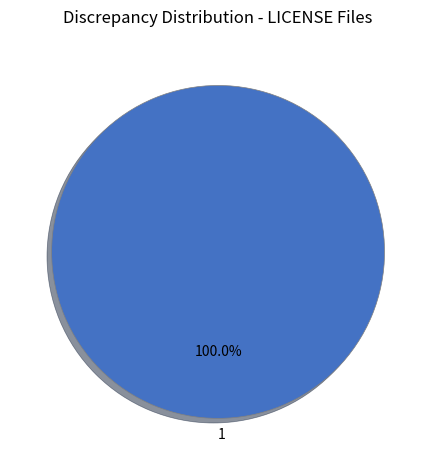

Does 1 account for over 50% of the chart?

Yes